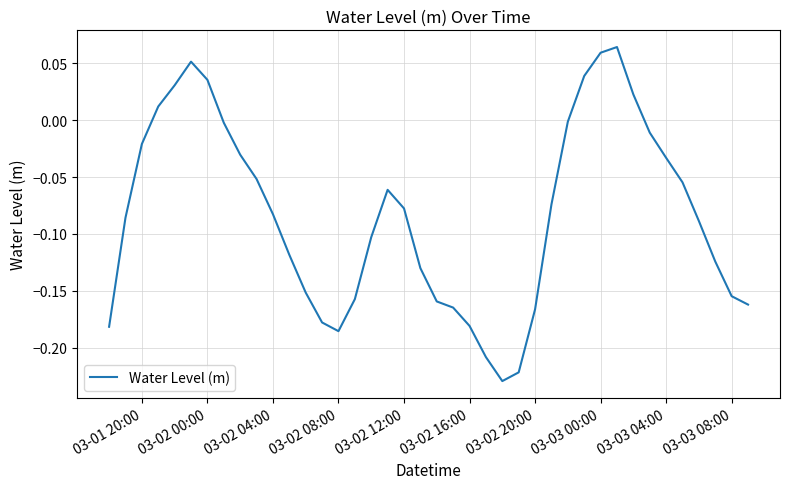

True or false: the data has more than 0 interior local peaks.

True